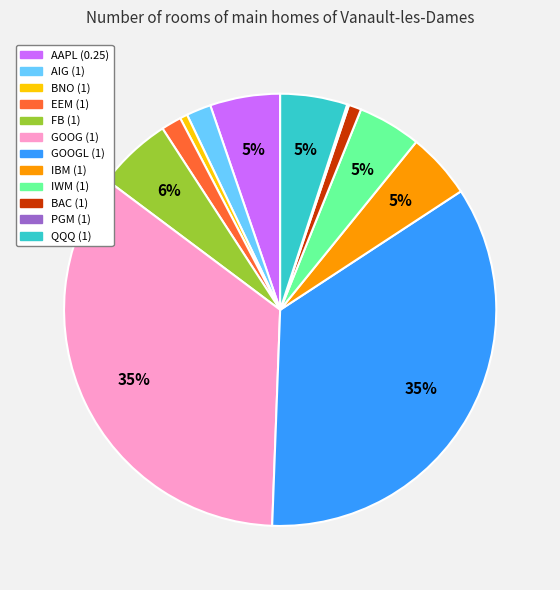

True or false: FB (1) accounts for 6% of the total.

True